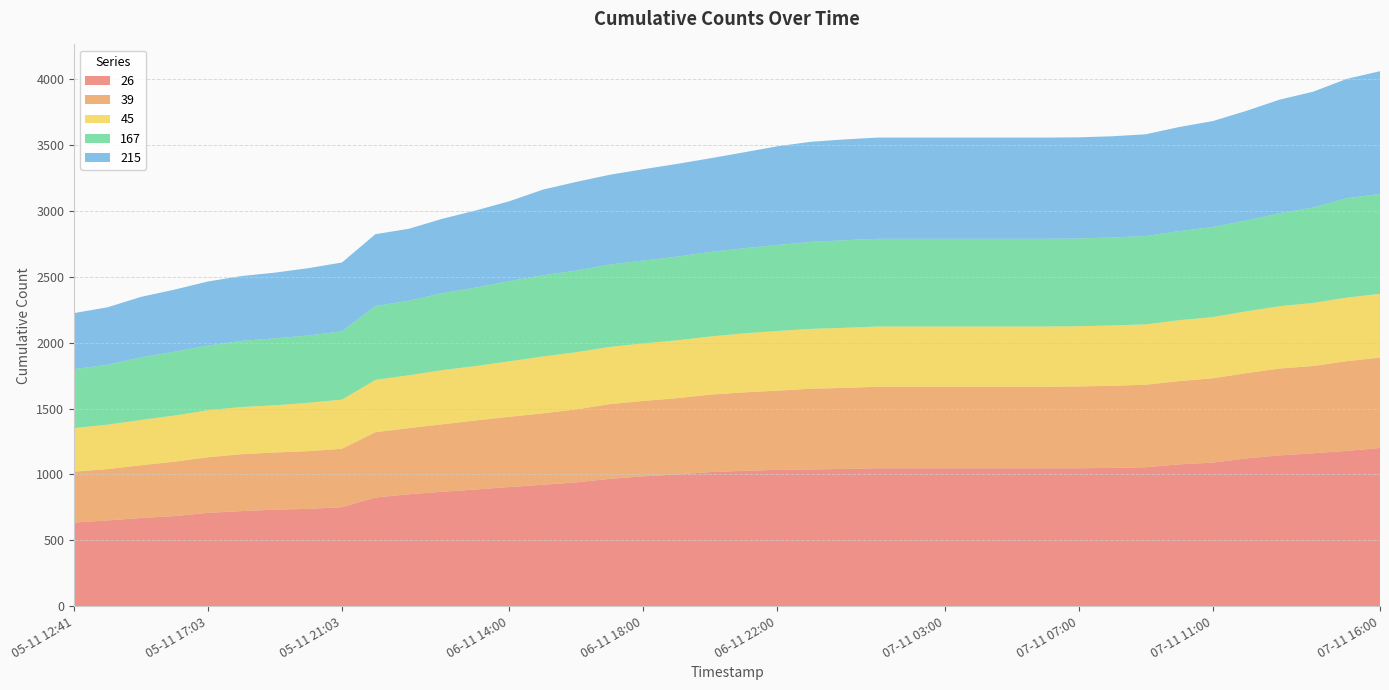

Reading left to right, transcribe all the data shown in this chart.

26: 05-11 12:41=635	05-11 13:30=651	05-11 15:03=670	05-11 16:03=684	05-11 17:03=709	05-11 18:03=722	05-11 19:03=733	05-11 20:03=739	05-11 21:03=752	06-11 10:31=825	06-11 11:00=850	06-11 12:00=869	06-11 13:00=886	06-11 14:00=905	06-11 15:00=922	06-11 16:00=940	06-11 17:00=967	06-11 18:00=986	06-11 19:00=1000	06-11 20:00=1018	06-11 21:00=1028	06-11 22:00=1035	06-11 23:00=1038	07-11 00:00=1042	07-11 01:00=1047	07-11 02:00=1047	07-11 03:00=1047	07-11 04:00=1047	07-11 05:00=1047	07-11 06:00=1047	07-11 07:00=1047	07-11 08:00=1050	07-11 09:00=1055	07-11 10:00=1077	07-11 11:00=1090	07-11 12:00=1122	07-11 13:00=1145	07-11 14:00=1161	07-11 15:00=1179	07-11 16:00=1201
39: 05-11 12:41=386	05-11 13:30=390	05-11 15:03=400	05-11 16:03=413	05-11 17:03=422	05-11 18:03=432	05-11 19:03=434	05-11 20:03=438	05-11 21:03=443	06-11 10:31=496	06-11 11:00=502	06-11 12:00=512	06-11 13:00=524	06-11 14:00=533	06-11 15:00=542	06-11 16:00=554	06-11 17:00=567	06-11 18:00=572	06-11 19:00=579	06-11 20:00=588	06-11 21:00=595	06-11 22:00=601	06-11 23:00=613	07-11 00:00=615	07-11 01:00=619	07-11 02:00=619	07-11 03:00=619	07-11 04:00=619	07-11 05:00=619	07-11 06:00=619	07-11 07:00=621	07-11 08:00=623	07-11 09:00=626	07-11 10:00=632	07-11 11:00=640	07-11 12:00=647	07-11 13:00=659	07-11 14:00=662	07-11 15:00=681	07-11 16:00=686
45: 05-11 12:41=331	05-11 13:30=337	05-11 15:03=344	05-11 16:03=350	05-11 17:03=357	05-11 18:03=358	05-11 19:03=358	05-11 20:03=367	05-11 21:03=373	06-11 10:31=397	06-11 11:00=401	06-11 12:00=411	06-11 13:00=413	06-11 14:00=421	06-11 15:00=431	06-11 16:00=434	06-11 17:00=434	06-11 18:00=437	06-11 19:00=439	06-11 20:00=441	06-11 21:00=448	06-11 22:00=453	06-11 23:00=454	07-11 00:00=456	07-11 01:00=457	07-11 02:00=457	07-11 03:00=457	07-11 04:00=457	07-11 05:00=457	07-11 06:00=457	07-11 07:00=457	07-11 08:00=458	07-11 09:00=458	07-11 10:00=462	07-11 11:00=464	07-11 12:00=469	07-11 13:00=473	07-11 14:00=479	07-11 15:00=482	07-11 16:00=484
167: 05-11 12:41=448	05-11 13:30=454	05-11 15:03=475	05-11 16:03=485	05-11 17:03=491	05-11 18:03=502	05-11 19:03=508	05-11 20:03=511	05-11 21:03=519	06-11 10:31=561	06-11 11:00=566	06-11 12:00=584	06-11 13:00=596	06-11 14:00=609	06-11 15:00=617	06-11 16:00=620	06-11 17:00=625	06-11 18:00=629	06-11 19:00=635	06-11 20:00=642	06-11 21:00=646	06-11 22:00=653	06-11 23:00=660	07-11 00:00=665	07-11 01:00=666	07-11 02:00=666	07-11 03:00=666	07-11 04:00=666	07-11 05:00=666	07-11 06:00=666	07-11 07:00=666	07-11 08:00=668	07-11 09:00=671	07-11 10:00=676	07-11 11:00=684	07-11 12:00=690	07-11 13:00=706	07-11 14:00=724	07-11 15:00=755	07-11 16:00=758
215: 05-11 12:41=425	05-11 13:30=437	05-11 15:03=459	05-11 16:03=471	05-11 17:03=486	05-11 18:03=492	05-11 19:03=499	05-11 20:03=511	05-11 21:03=522	06-11 10:31=545	06-11 11:00=546	06-11 12:00=565	06-11 13:00=585	06-11 14:00=606	06-11 15:00=650	06-11 16:00=673	06-11 17:00=682	06-11 18:00=693	06-11 19:00=704	06-11 20:00=711	06-11 21:00=728	06-11 22:00=749	06-11 23:00=760	07-11 00:00=765	07-11 01:00=768	07-11 02:00=768	07-11 03:00=768	07-11 04:00=768	07-11 05:00=768	07-11 06:00=768	07-11 07:00=768	07-11 08:00=768	07-11 09:00=772	07-11 10:00=790	07-11 11:00=804	07-11 12:00=831	07-11 13:00=862	07-11 14:00=879	07-11 15:00=905	07-11 16:00=932